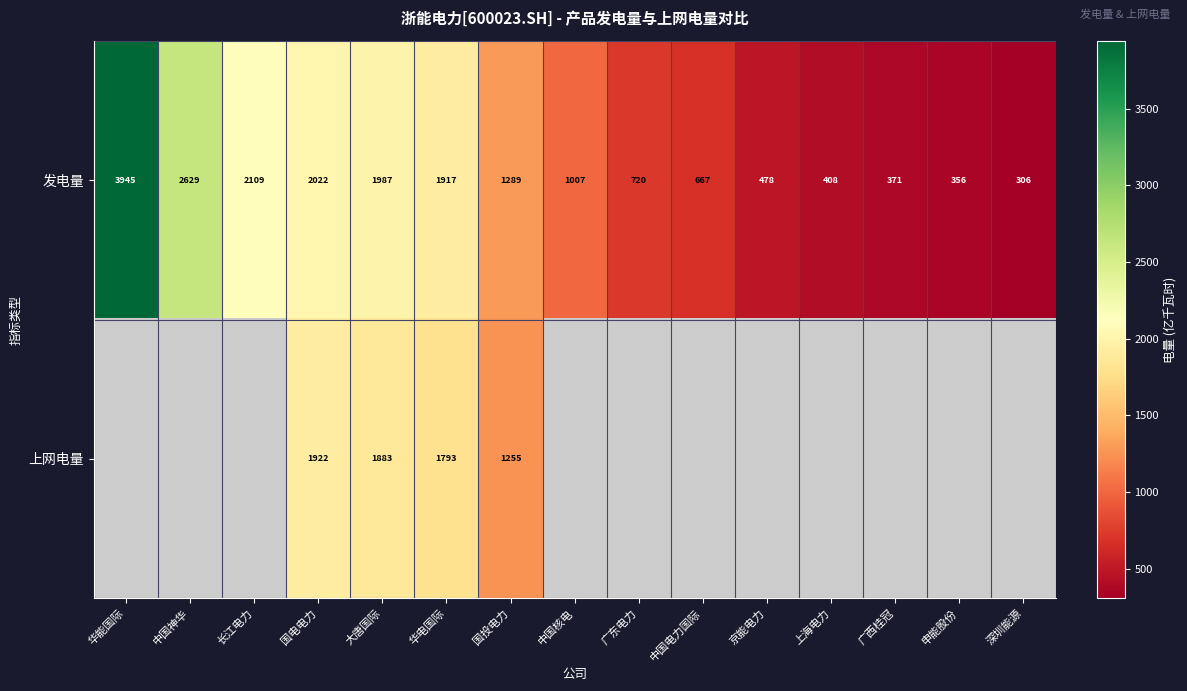

Where does the 发电量 series first go above 1007?

华能国际